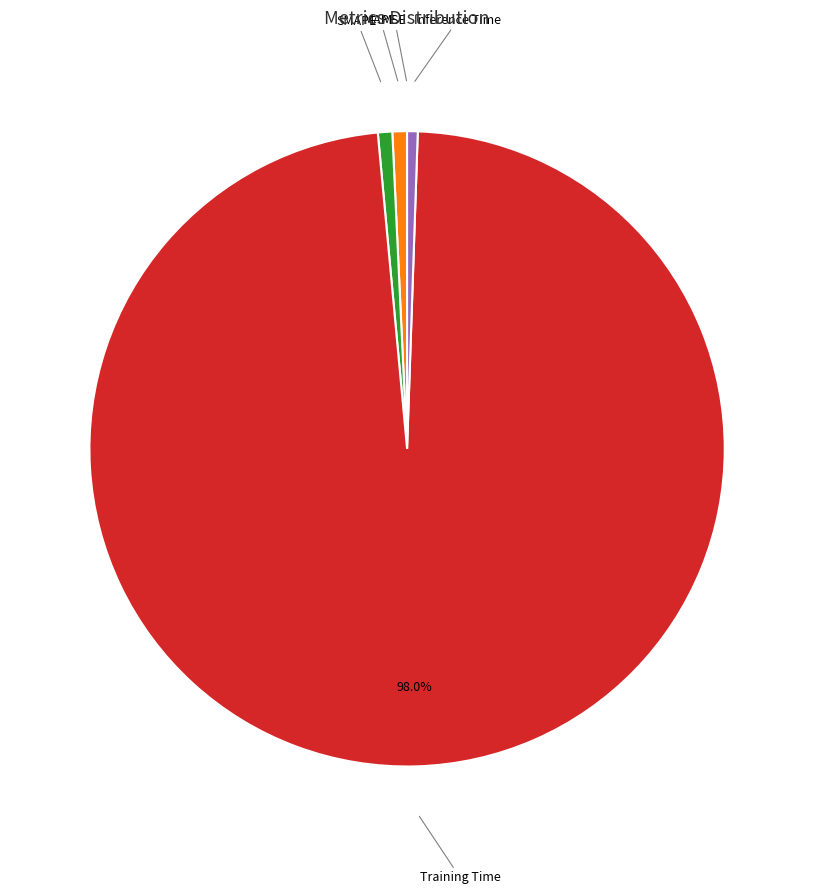

Does any single category account for the majority?

Yes